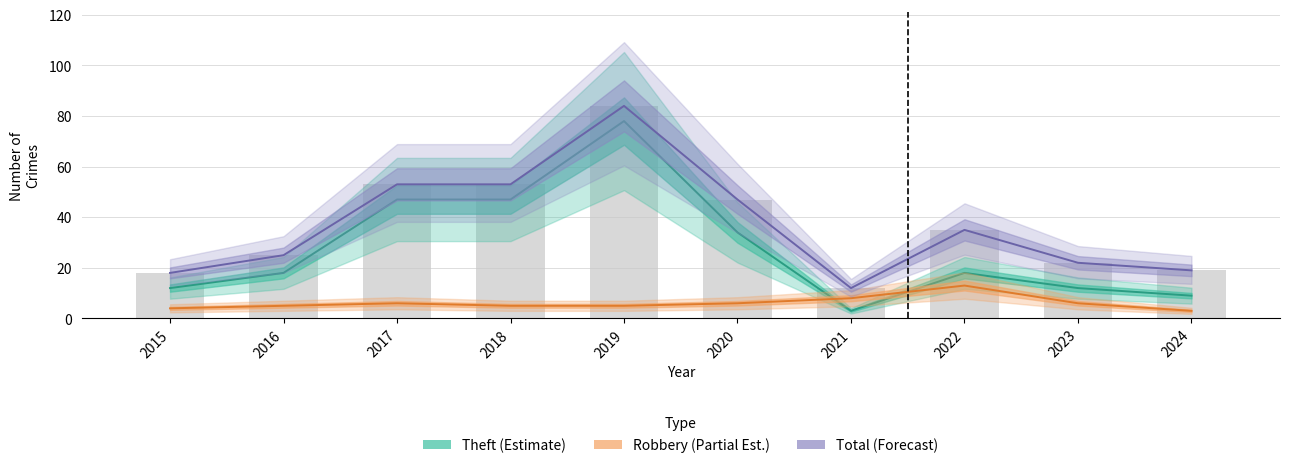

Rank the series by their average value, from lowest to highest.

Robbery (Partial Est.), Theft (Estimate), Total (Forecast)